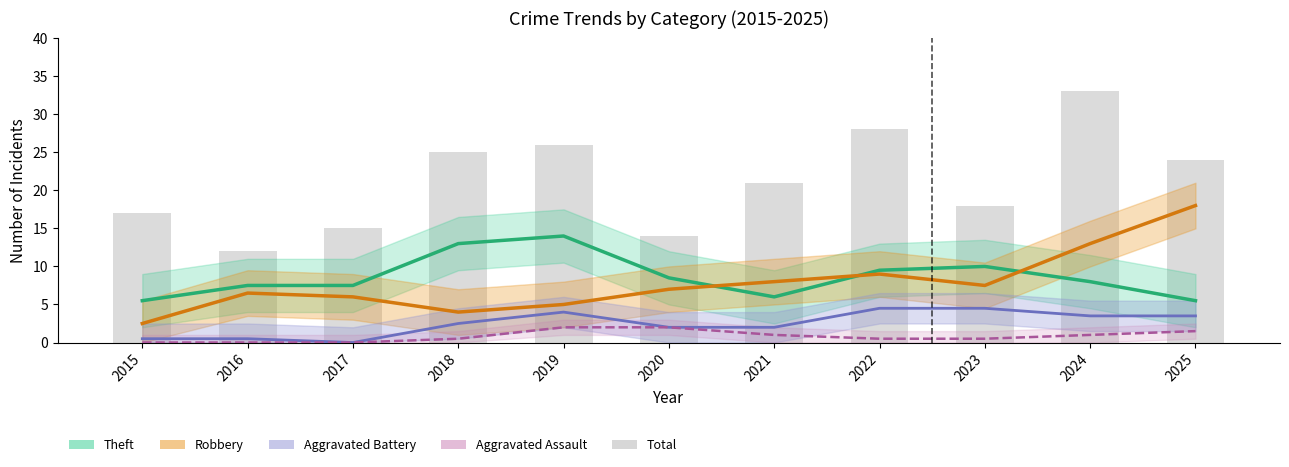

What is the value of the 11th bar from the left?

24